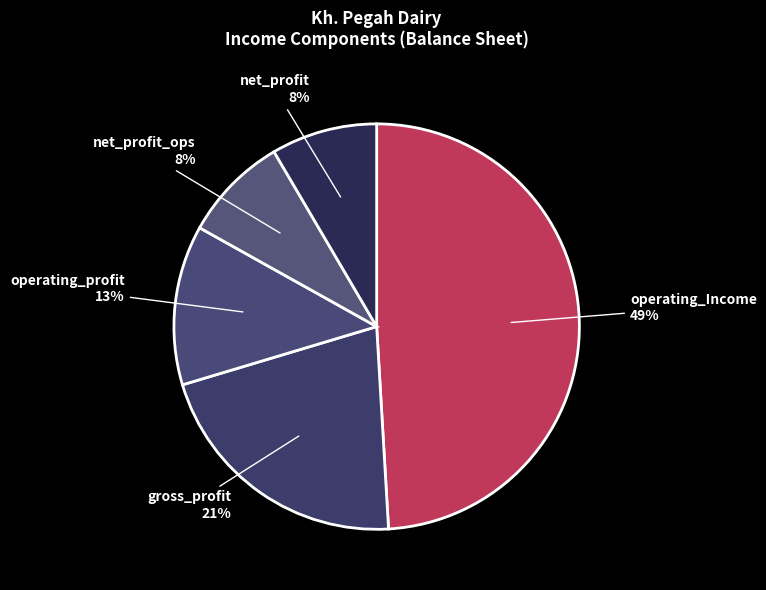

What percentage is the net_profit slice, to the nearest percent?

8%